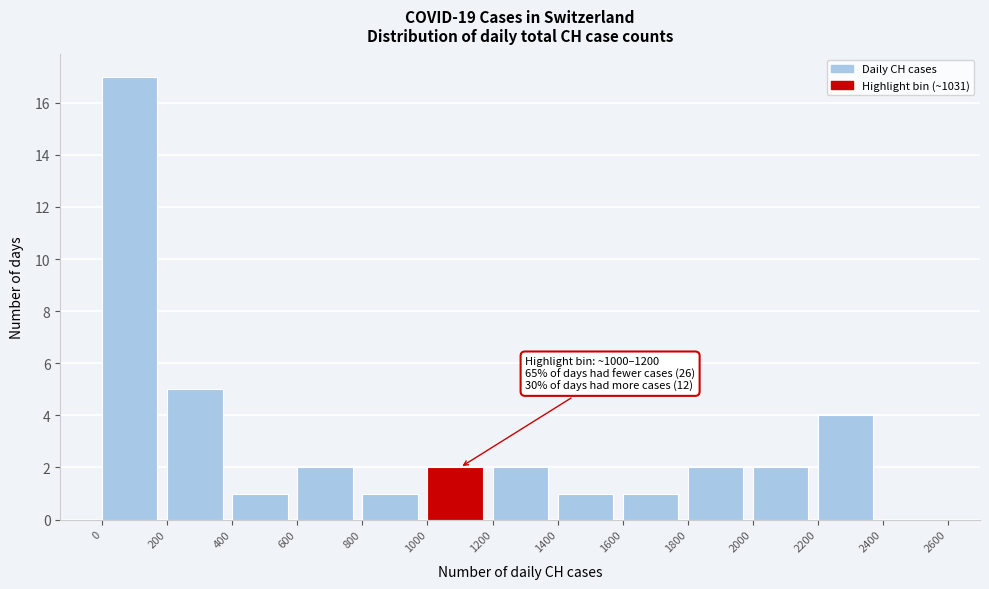

Over which range of the x-axis is the bar tallest?

0 to 200